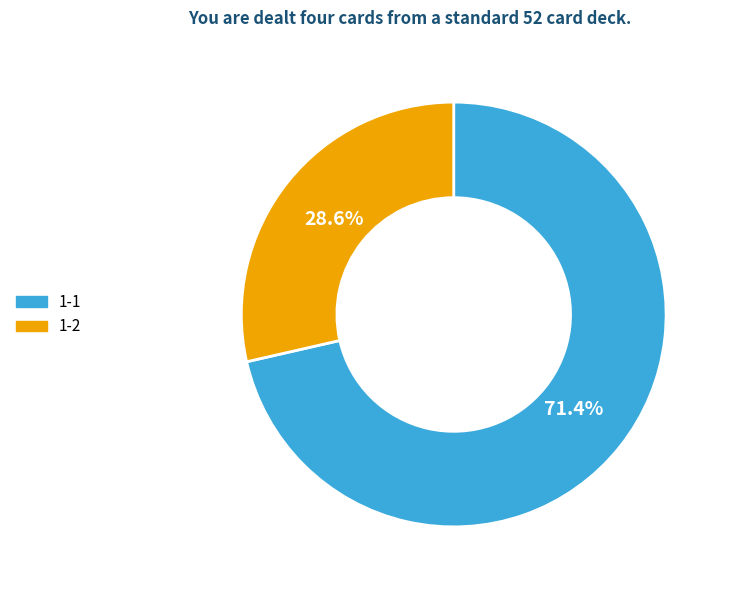

Does 1-1 represent more than half of the total?

Yes